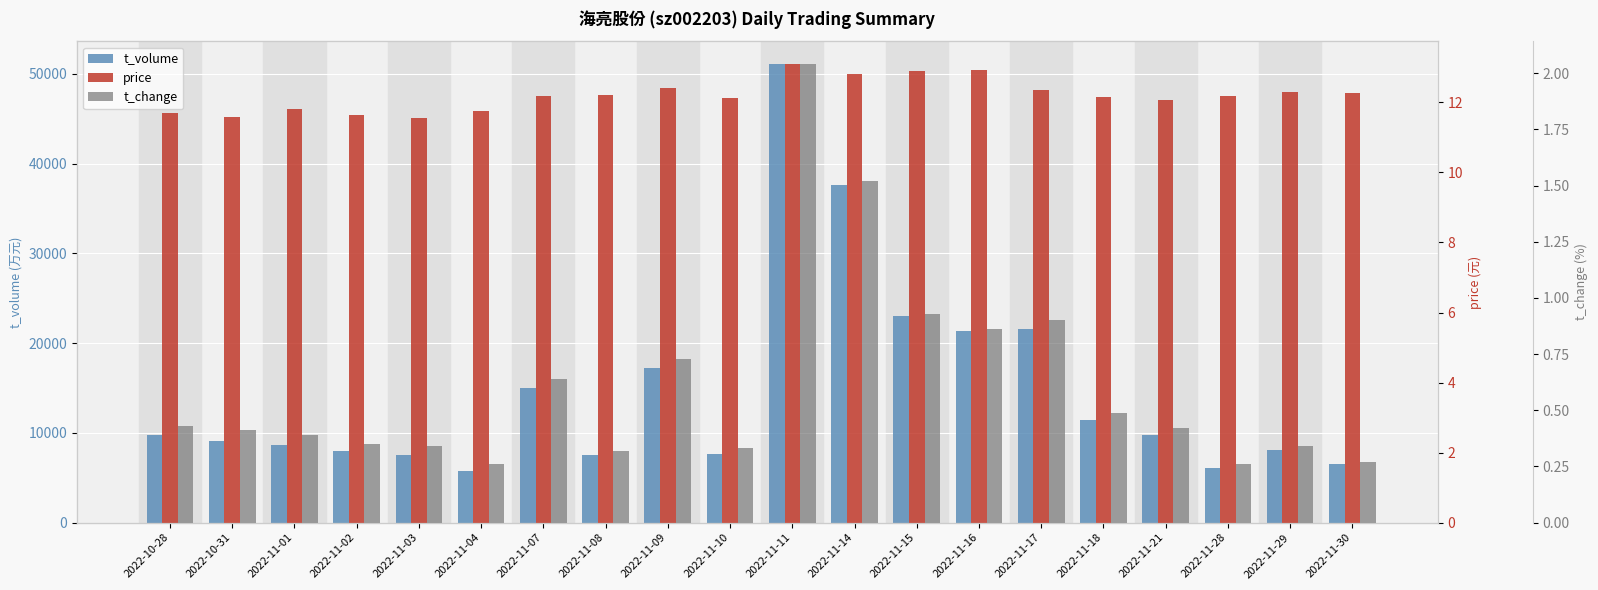

What is the approximate value of price at 2022-11-11?

13.1